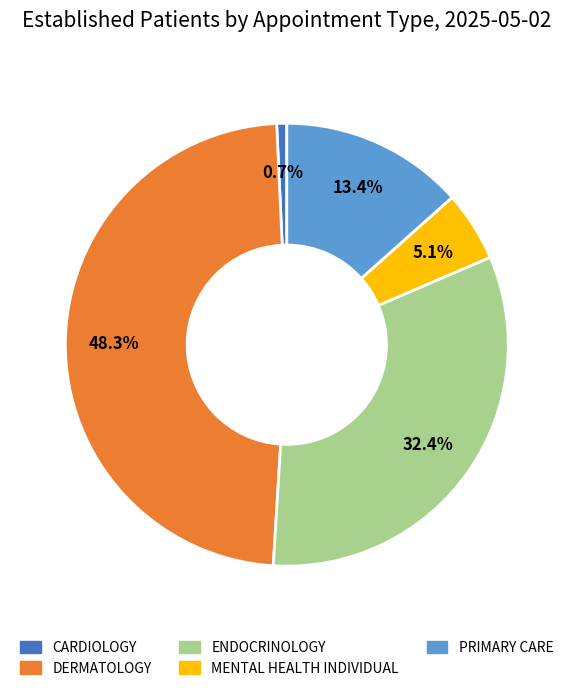

Is it true that PRIMARY CARE is 13% of the pie?

True